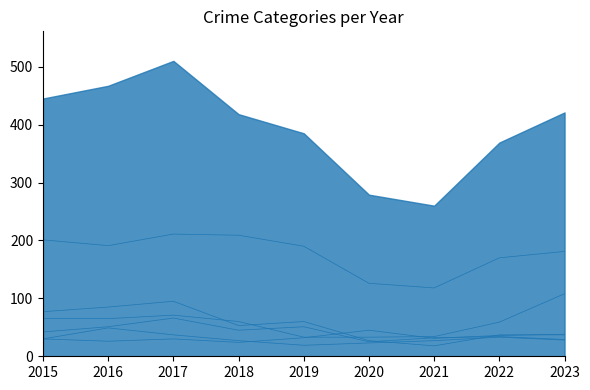

What is the maximum value for Aggravated Battery?

49